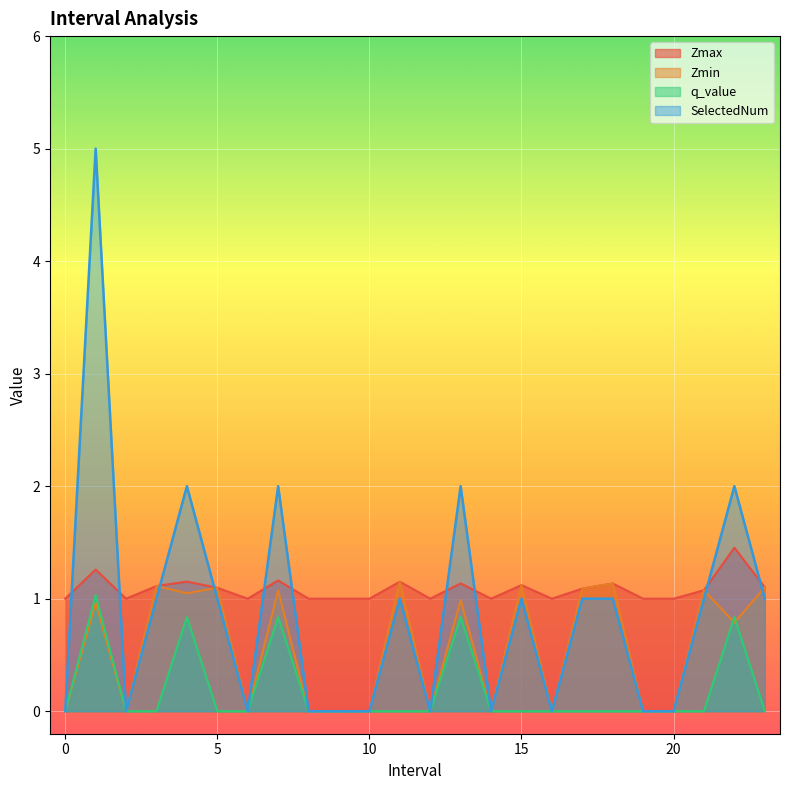

How many series are shown in this chart?

4